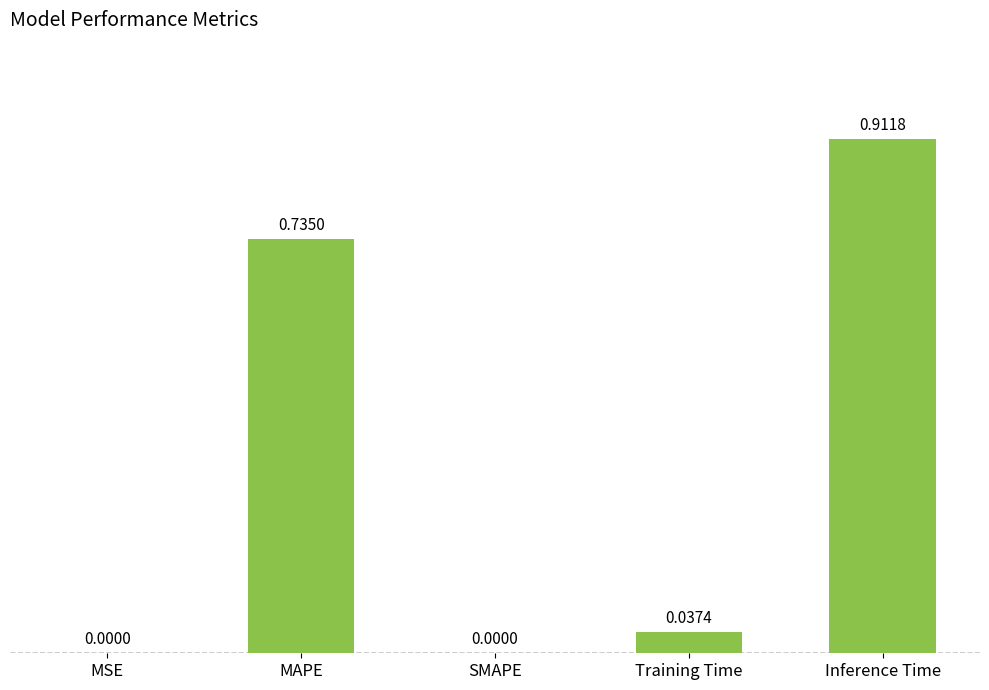

Which has a higher value, MAPE or MSE?

MAPE